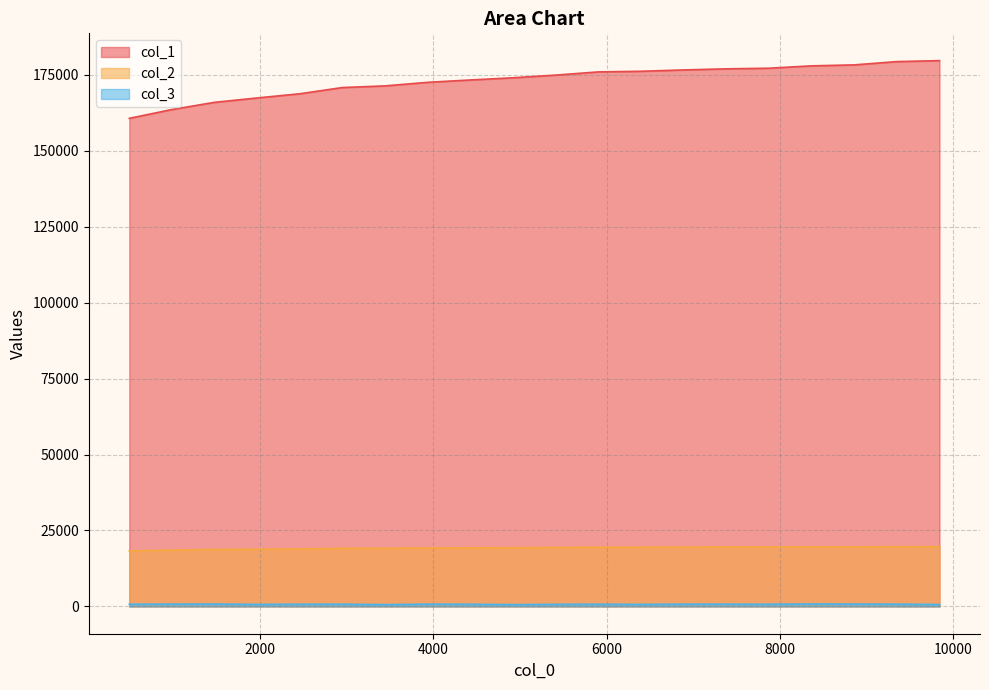

How many data points in col_1 are less than 174939?

10